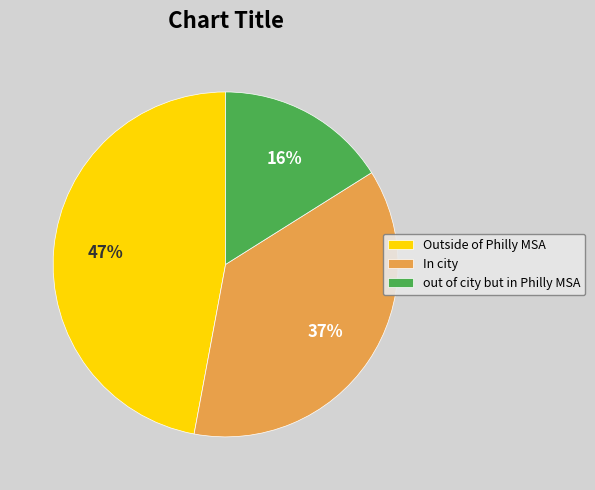

How many segments does this pie chart have?

3